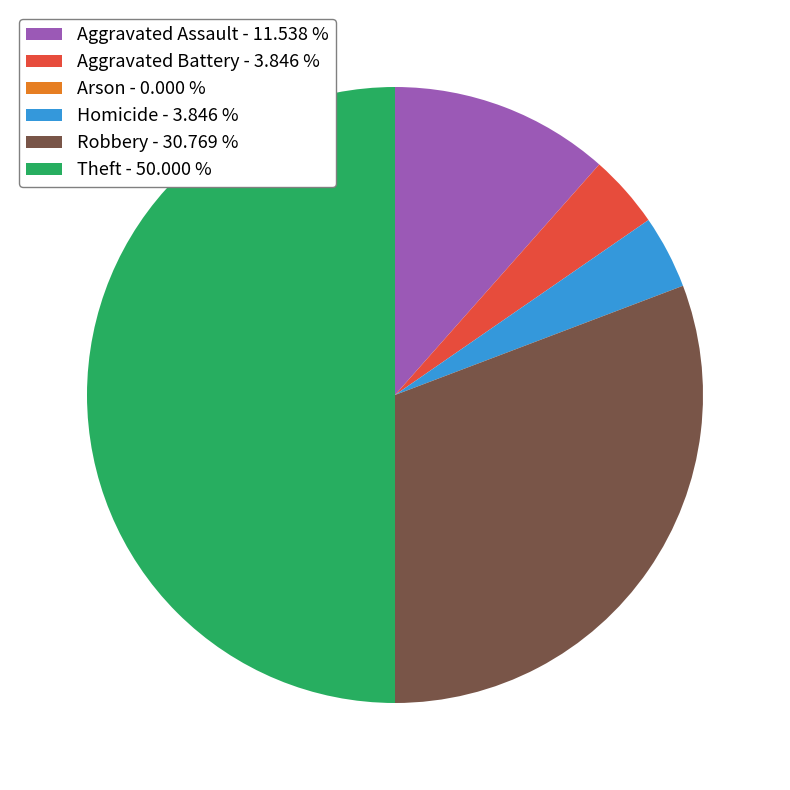

Is Aggravated Battery - 3.846 % the majority of the pie?

No